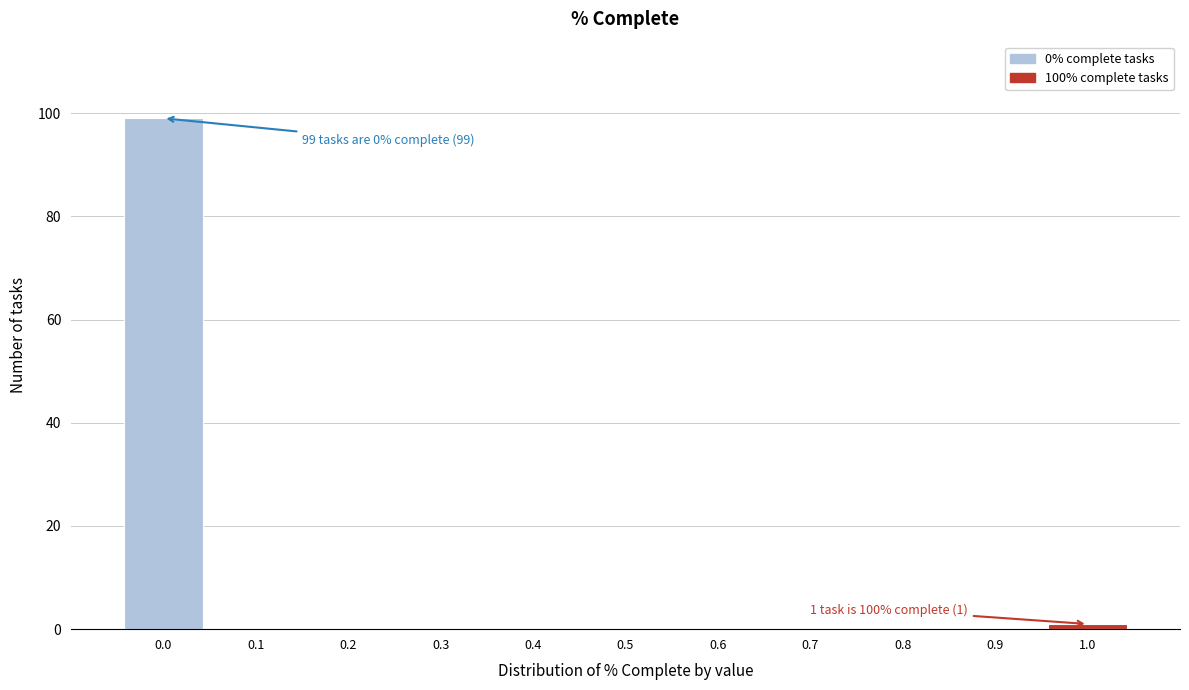

Which range on the x-axis has the tallest bar?

-0.05 to 0.05